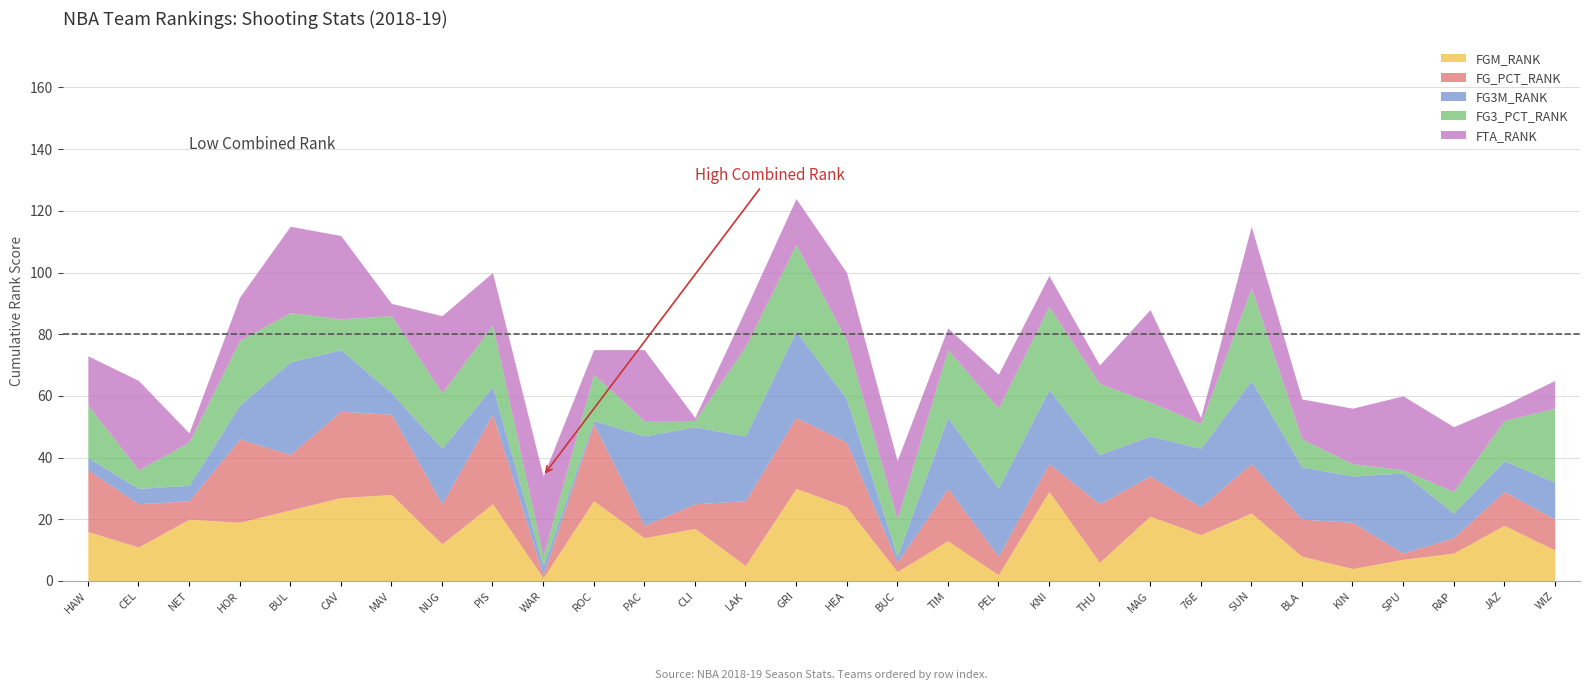

Does the chart display data point markers on the line(s)?

No